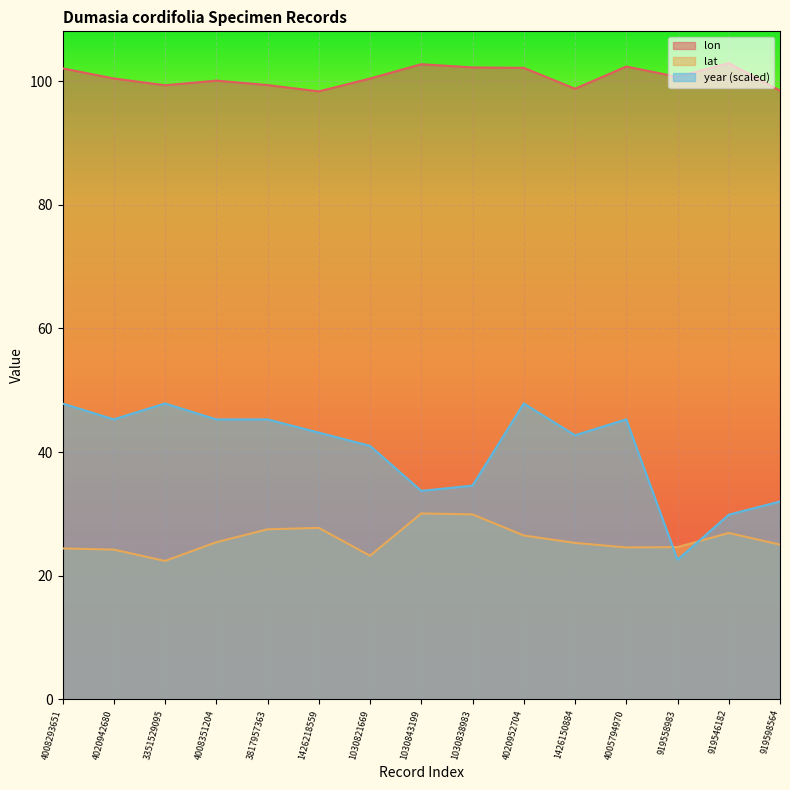

Where is lat nearest to the value 26?

4020952704